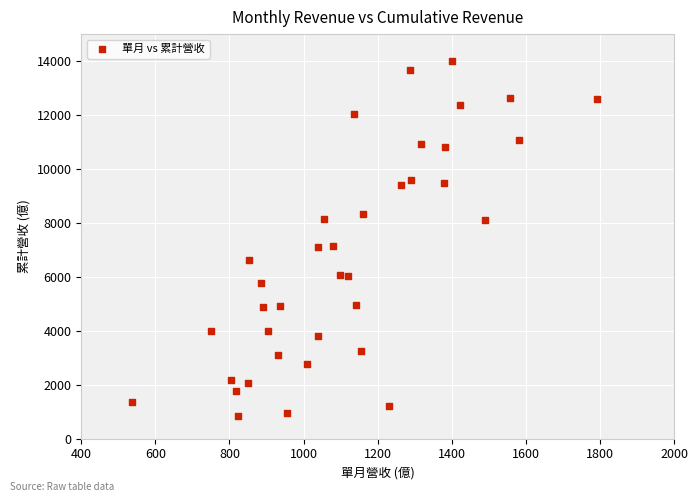

What is the range of X values (max minus min)?

1254.2